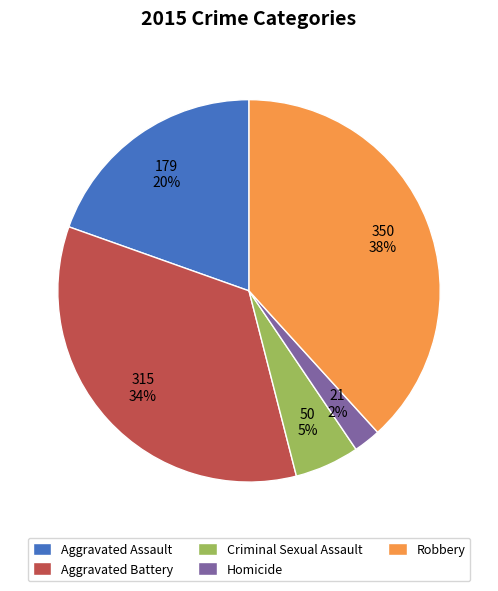

Do Homicide and Criminal Sexual Assault together represent more than half of the pie?

No